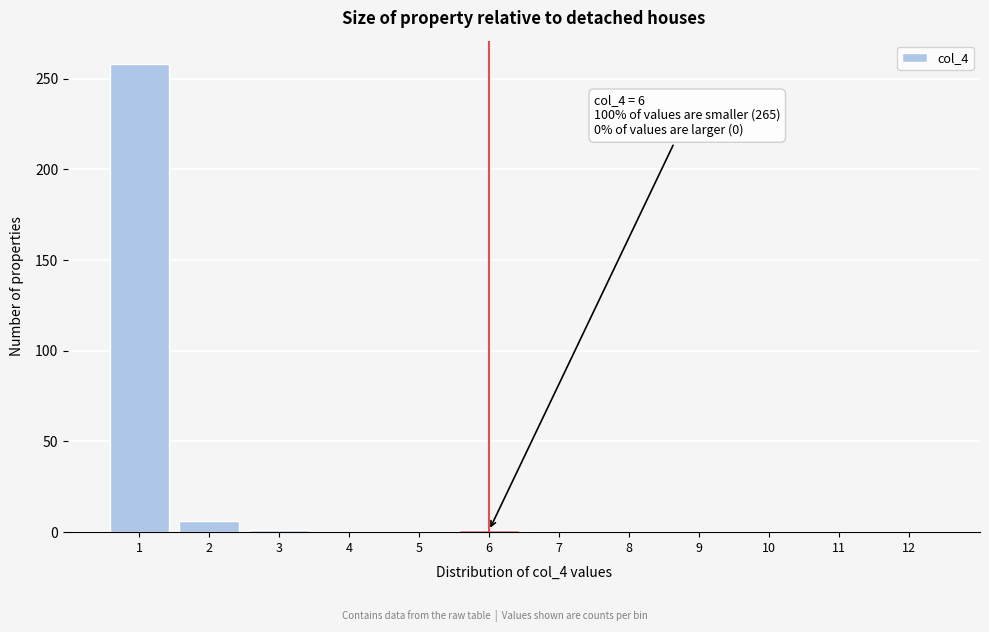

True or false: the data shows 0 at 7.

True